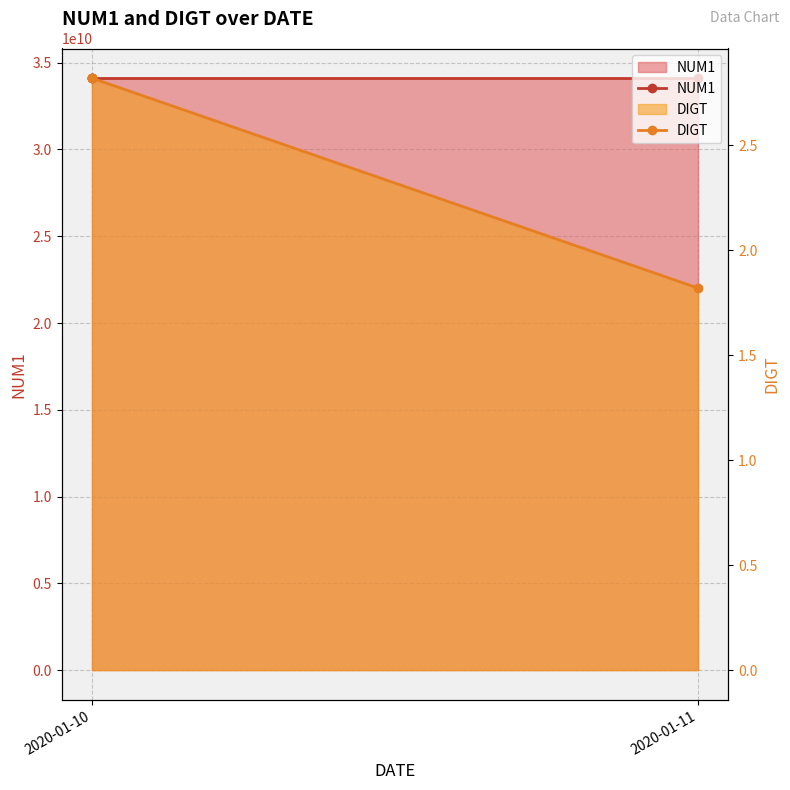

What are all the series names shown in the legend?

NUM1, DIGT